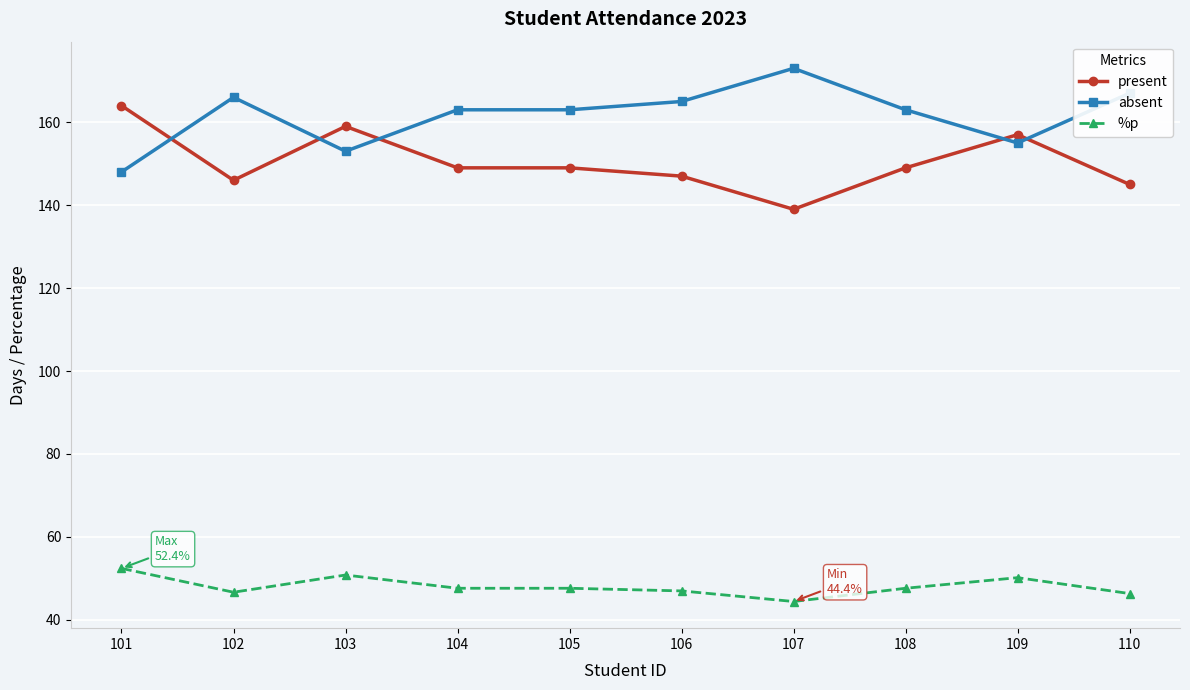

What is the spread (max minus min) of values at 108?

115.4